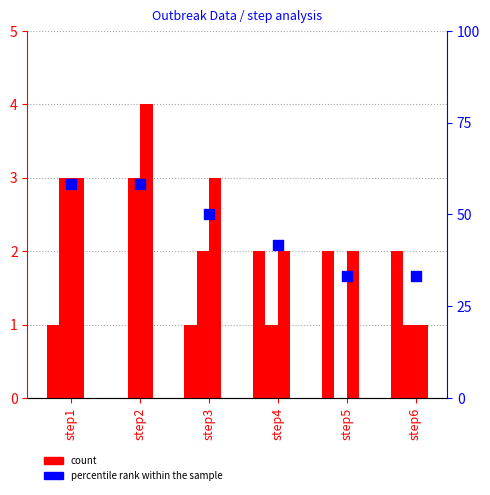

Is the value of outbreak_mean (percentile) at step1 greater than the value of outbreak1 at step6?

Yes